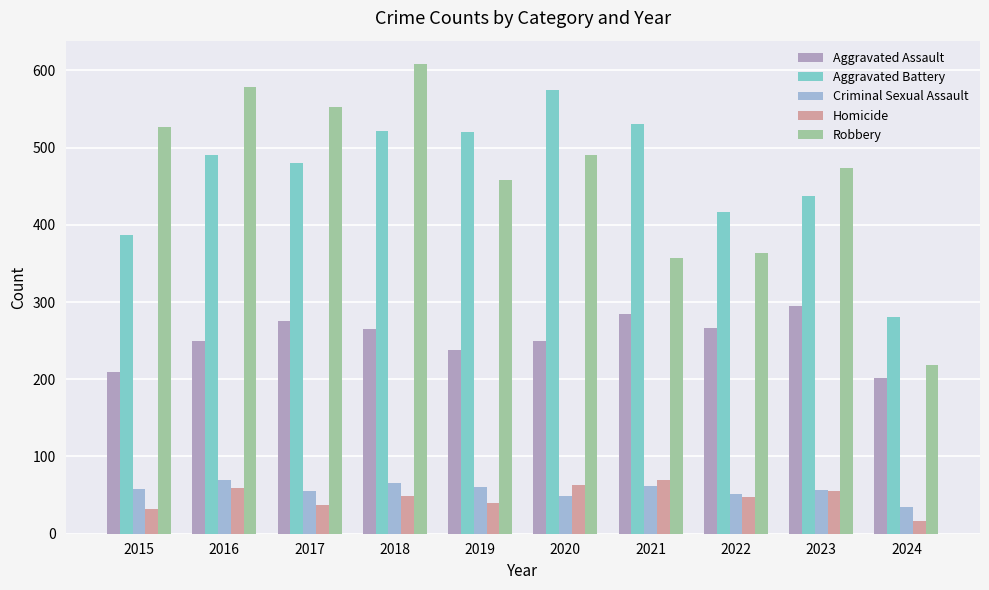

Which series changed the most between 2018 and 2021?

Robbery